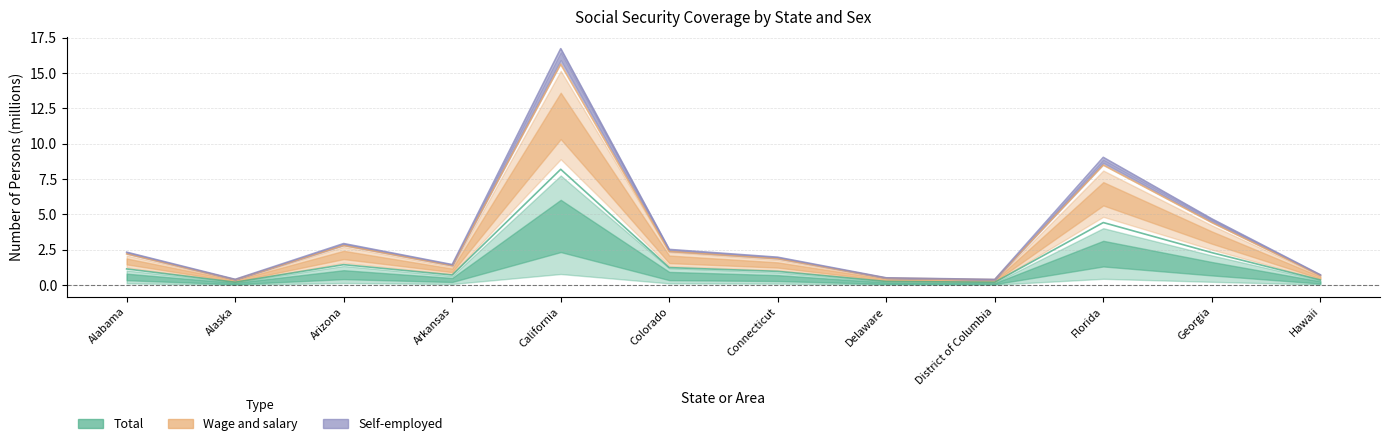

What is the smallest value displayed?

0.2